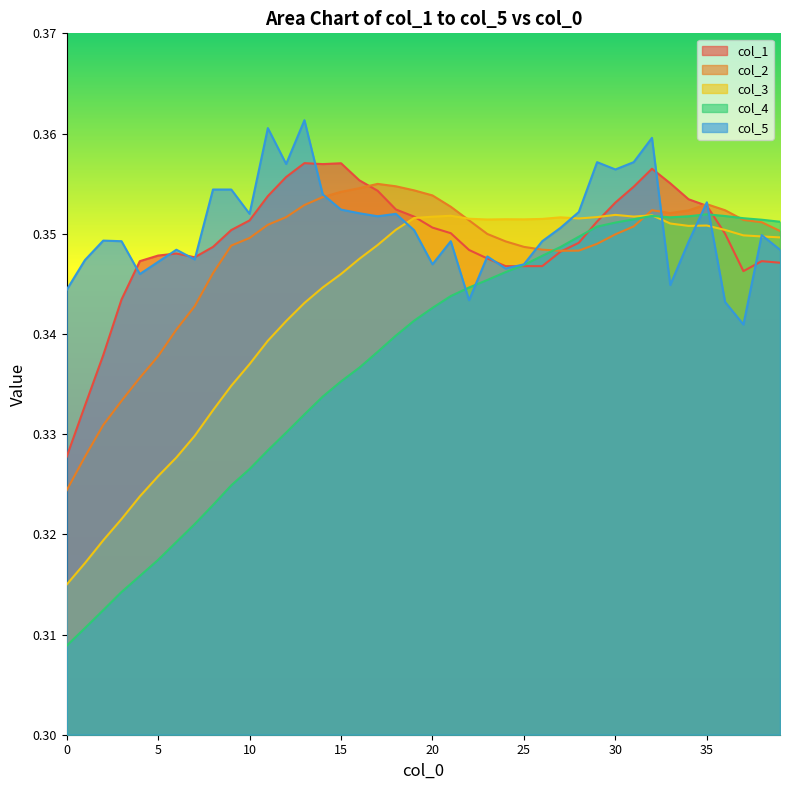

Where do col_2 and col_4 first cross each other?

26 and 27